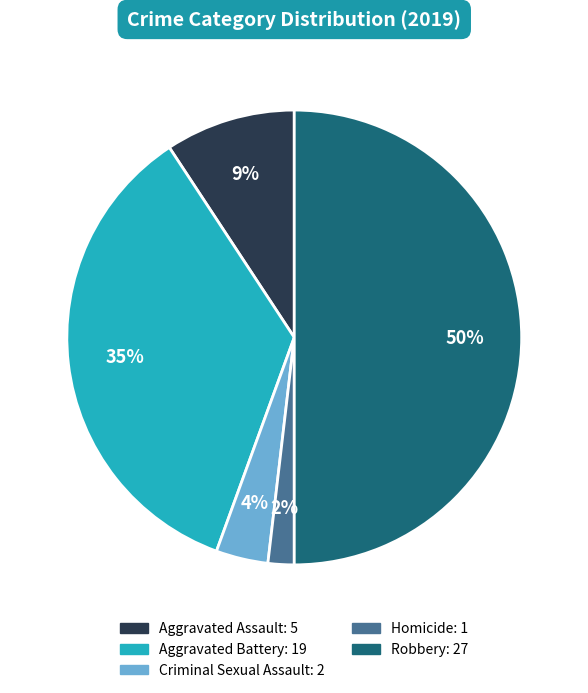

True or false: Criminal Sexual Assault accounts for 4% of the total.

True